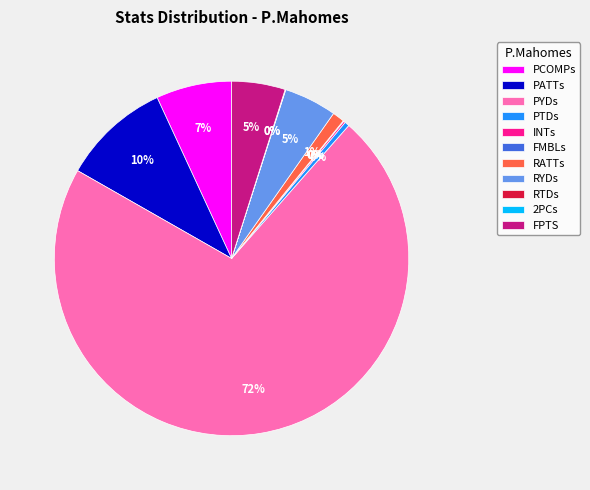

What is the ratio of the value at PATTs to the value at PCOMPs?

1.4